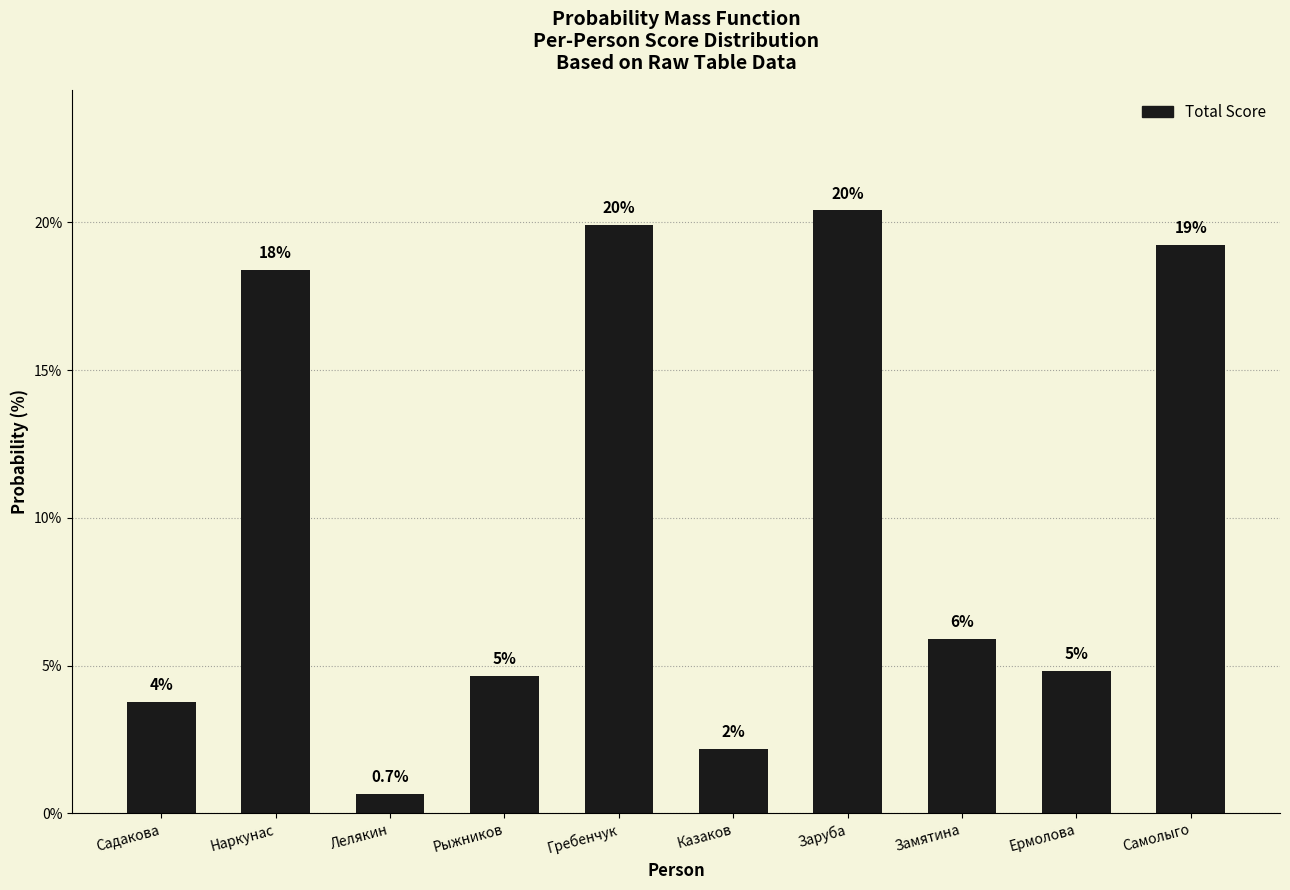

How many bars are there in total?

10